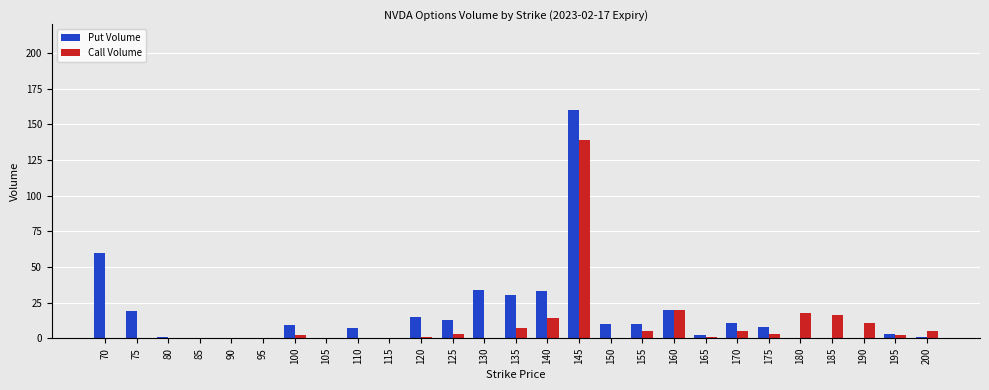

At which category does the chart reach its peak across all series?

145